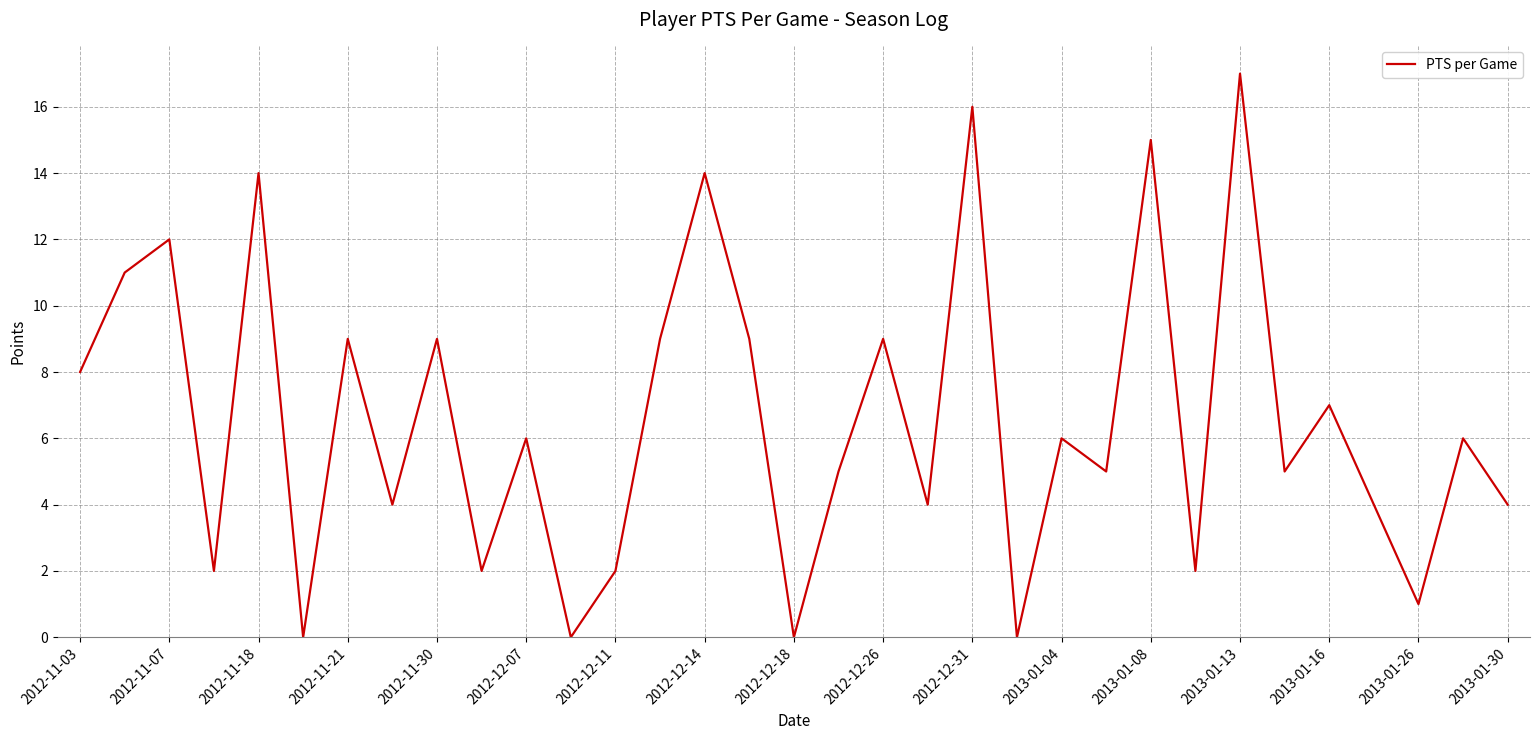

What is the difference between the maximum and minimum values?

17